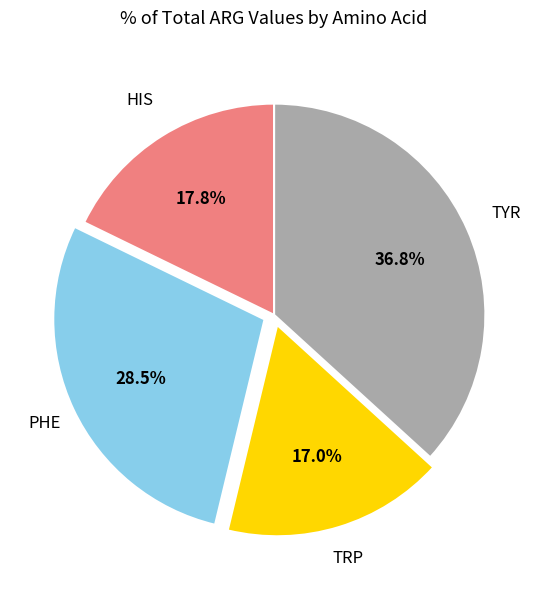

Between PHE and HIS, which is larger?

PHE